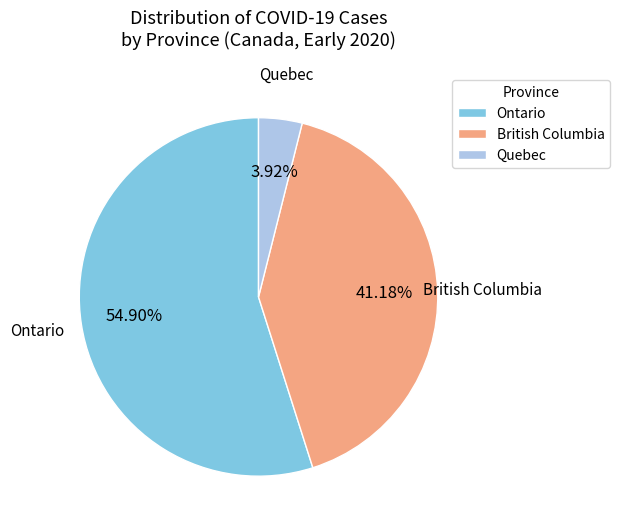

How many segments does this pie chart have?

3